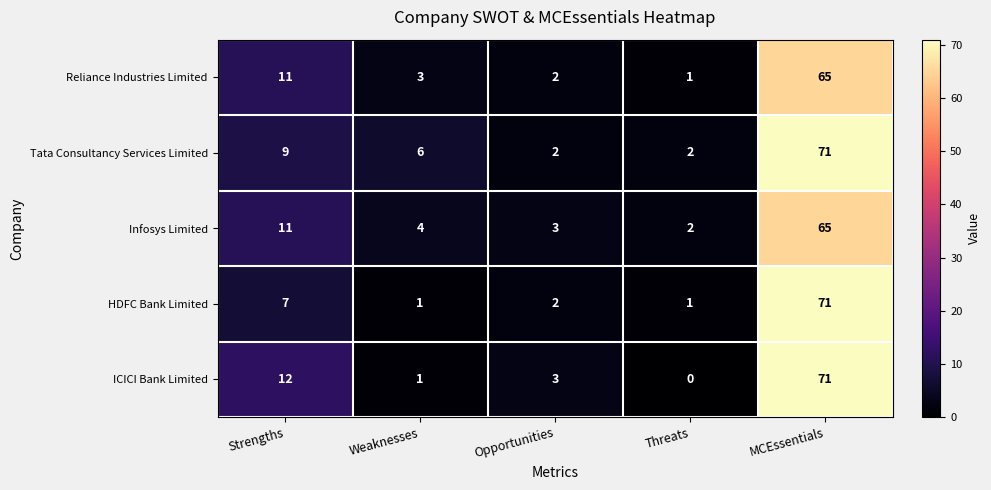

What is the total value across all series at Opportunities?

12